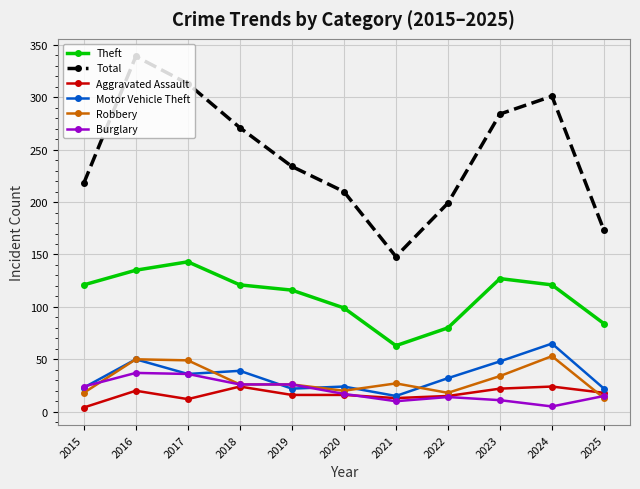

The value of Aggravated Assault at 2021 is 13. True or false?

True